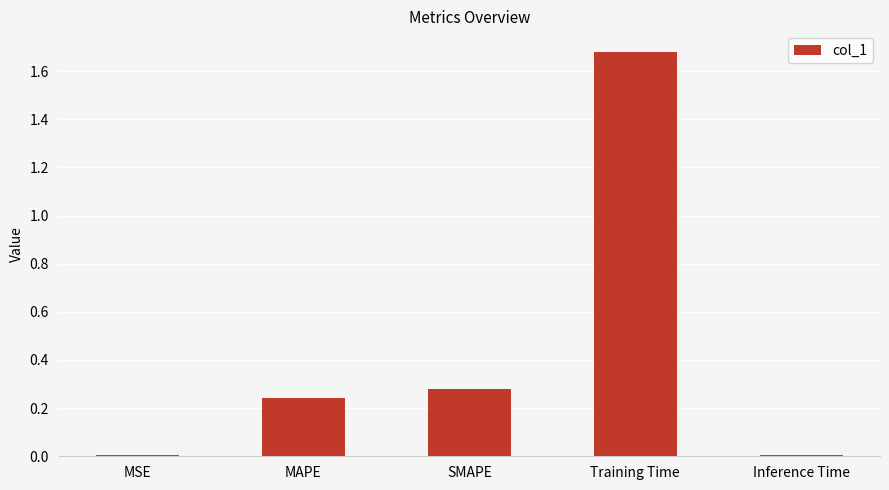

At which category does the chart reach its peak across all series?

Training Time